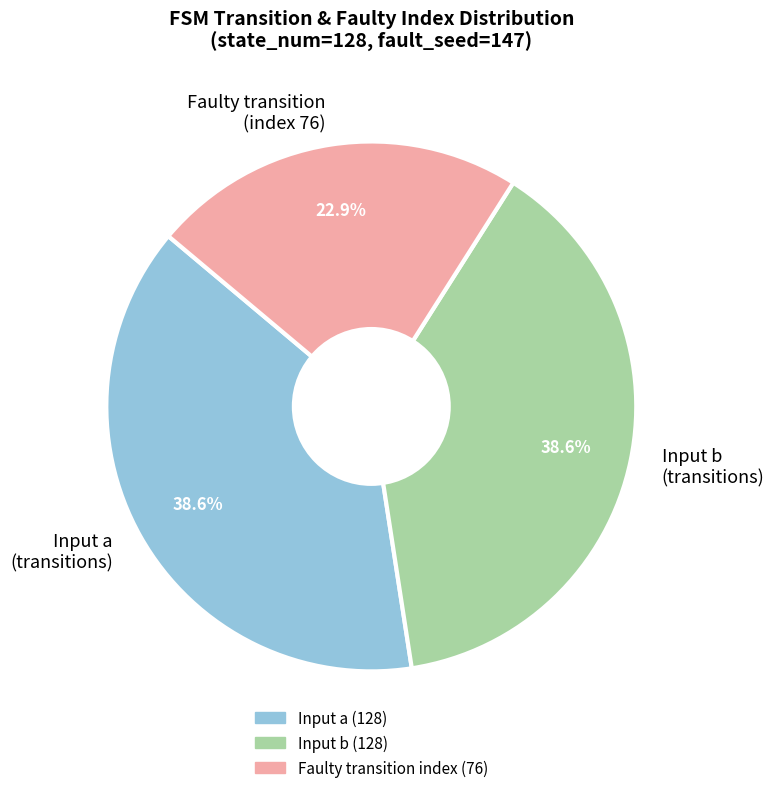

Which has a higher value, Input a (transitions) or Faulty transition (index 76)?

Input a (transitions)